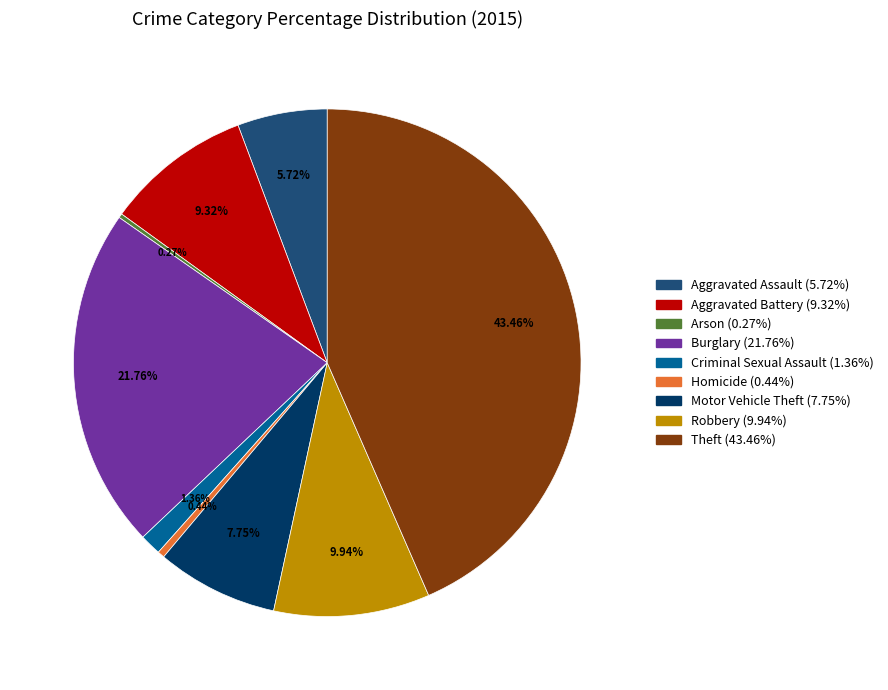

How much of the chart is everything except Theft?

56.5%